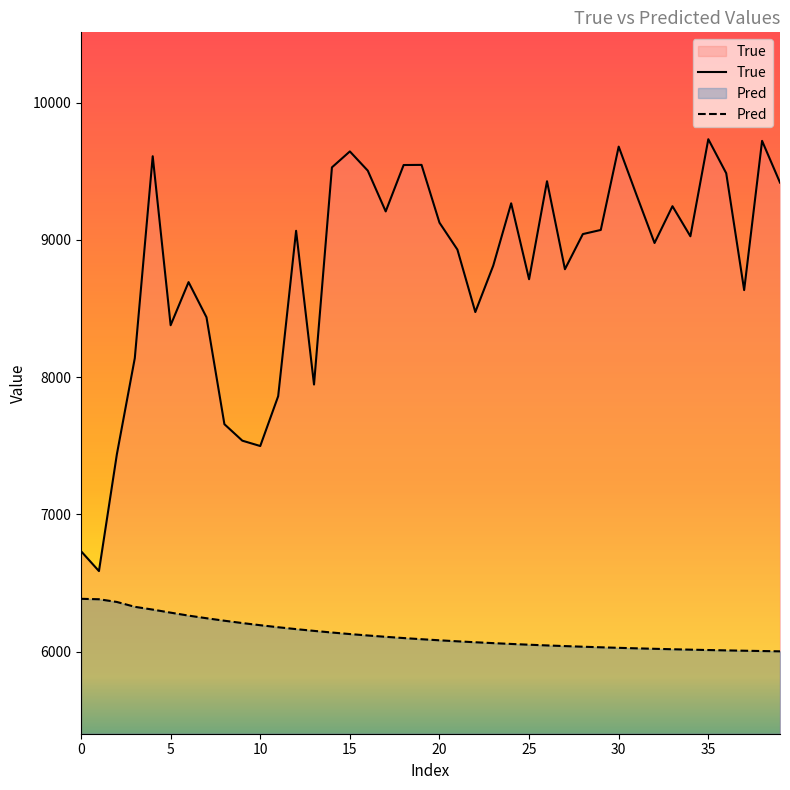

How many distinct data groups are displayed?

2